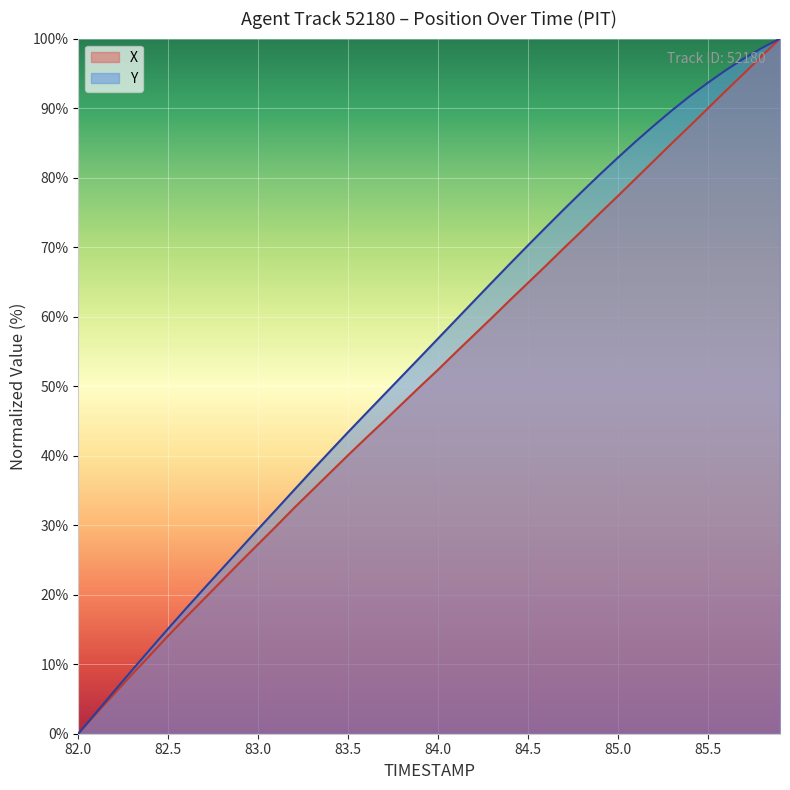

Rank the series at 84.0 from highest to lowest value.

Y, X